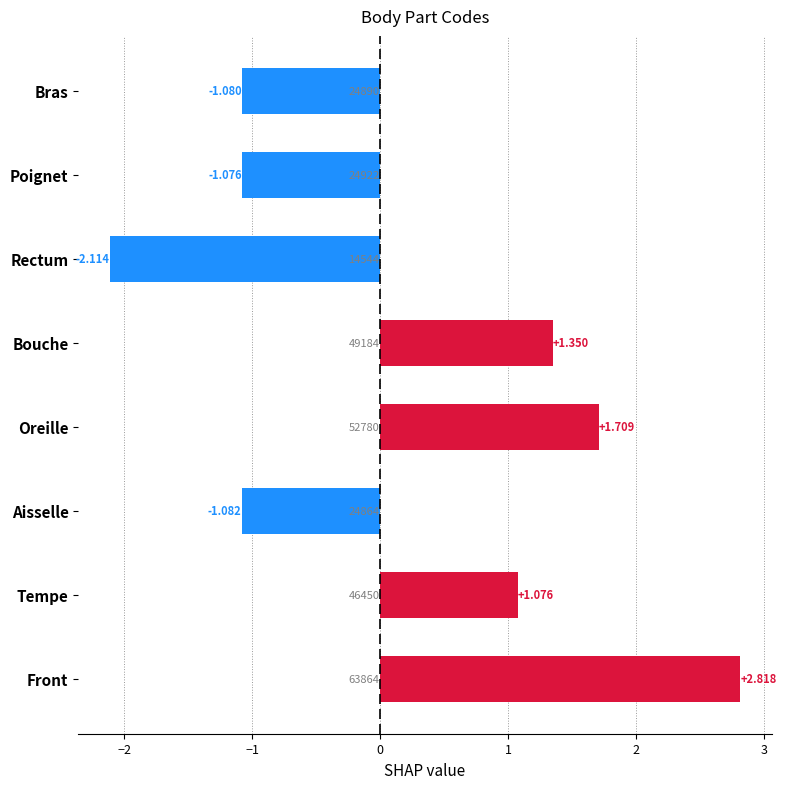

Count the number of data series in this chart.

1